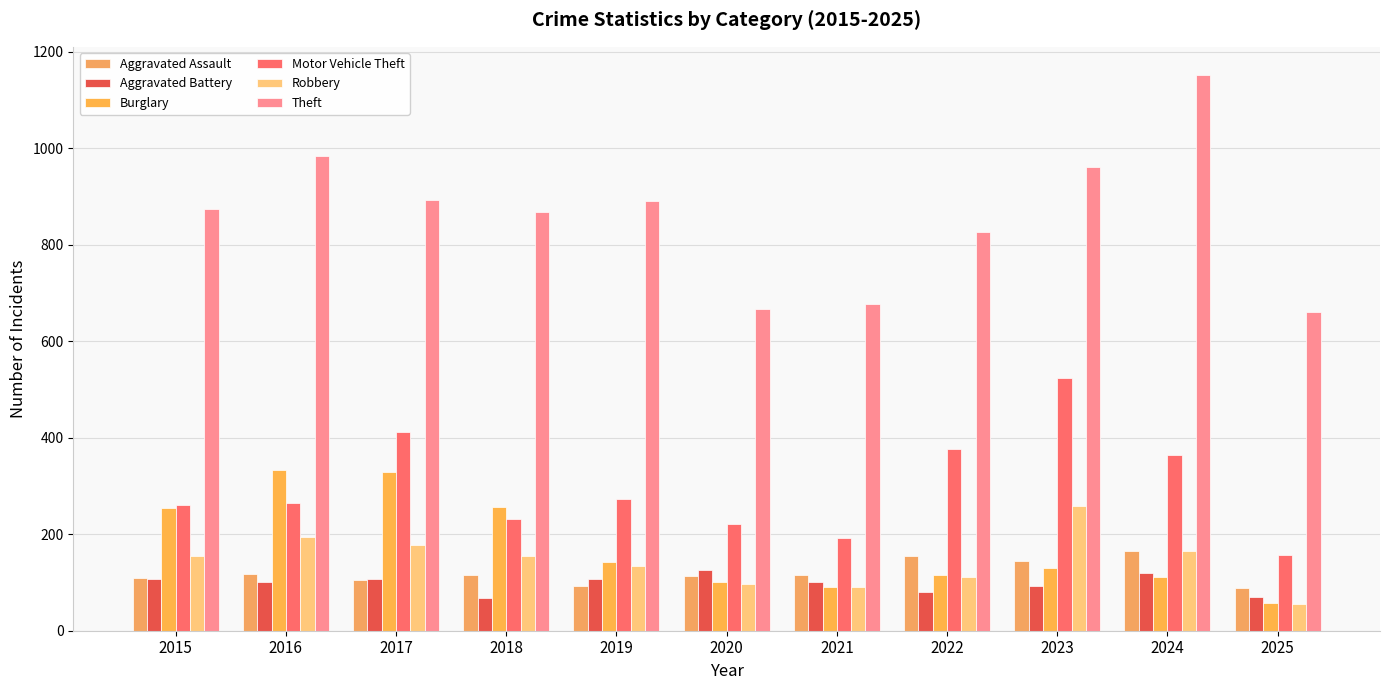

How many bars are there in total?

66